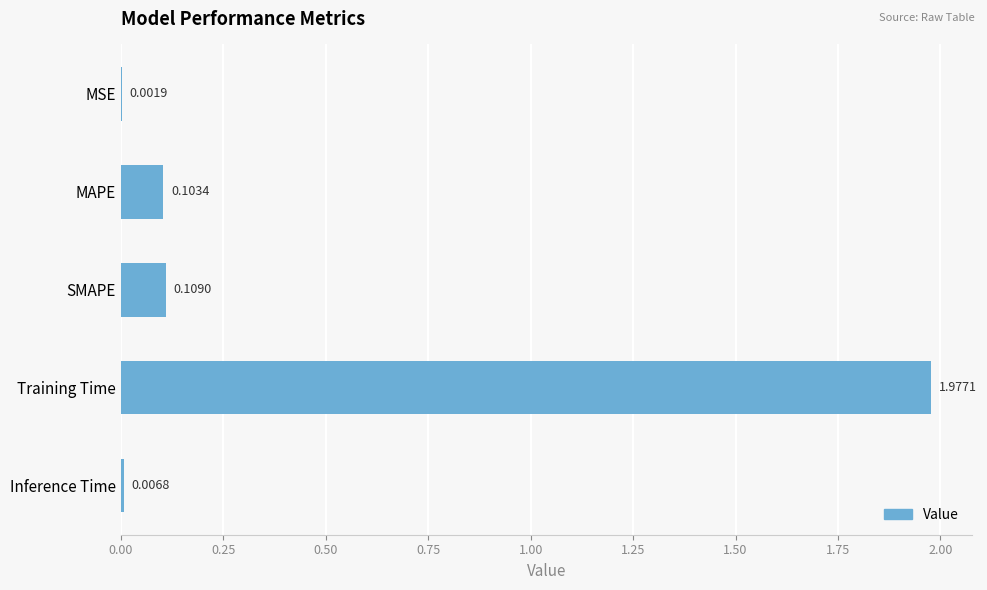

Are the bars horizontal?

Yes